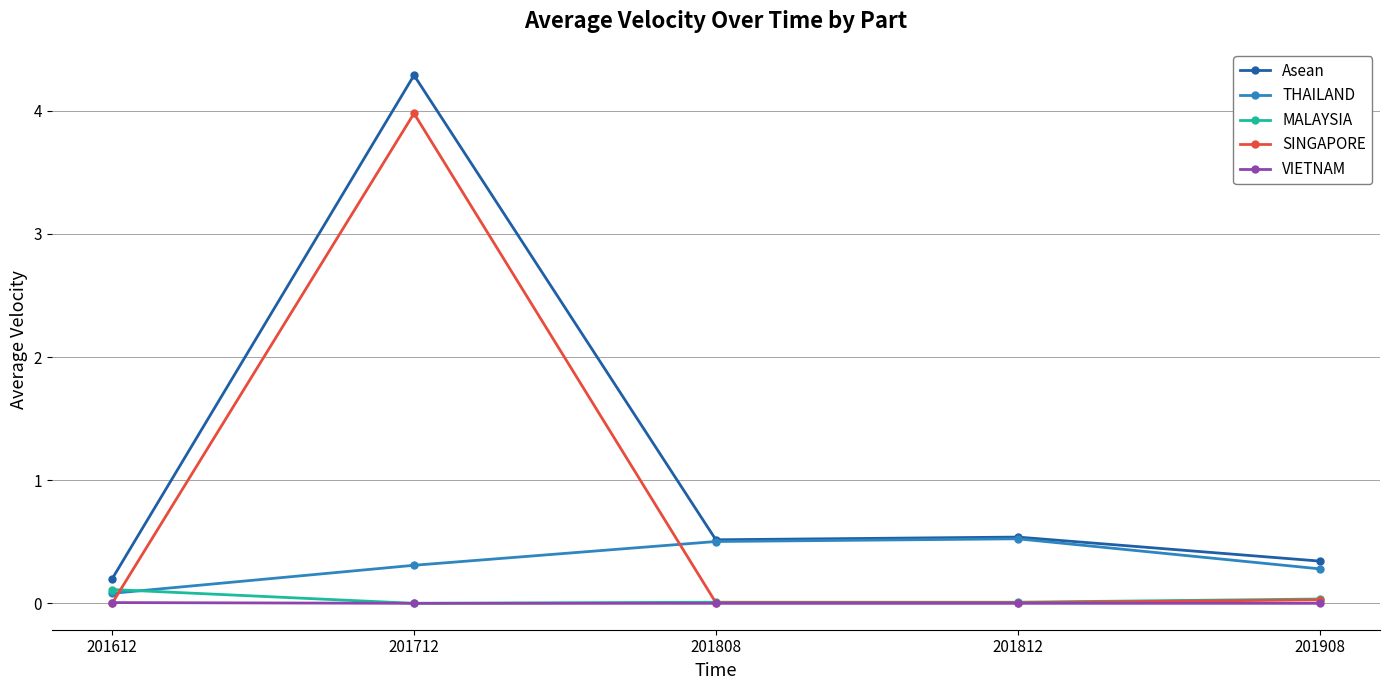

Is it true that MALAYSIA equals 0.1 at 201612?

True